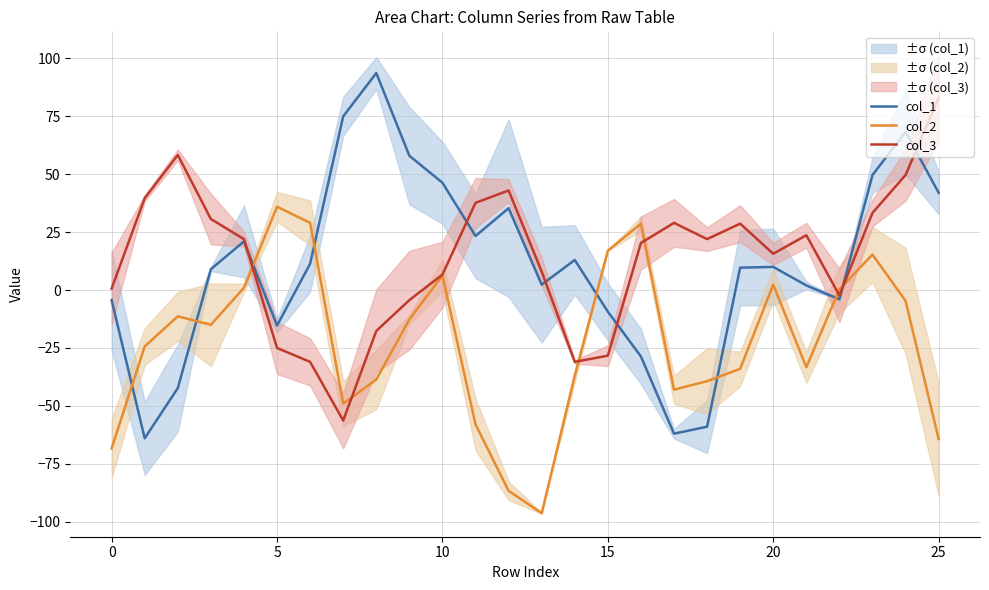

What is the minimum value for col_2?

-96.3